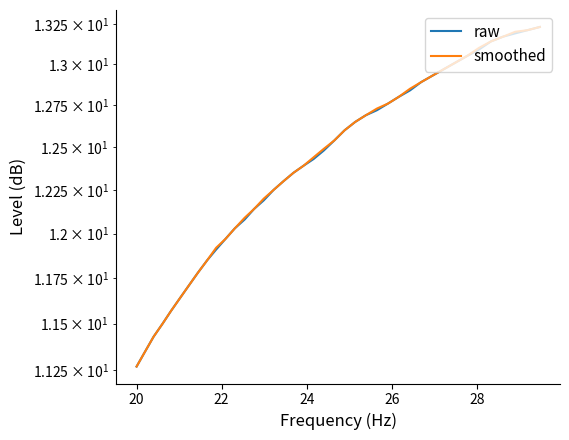

What is the sum of all raw values?

496.1